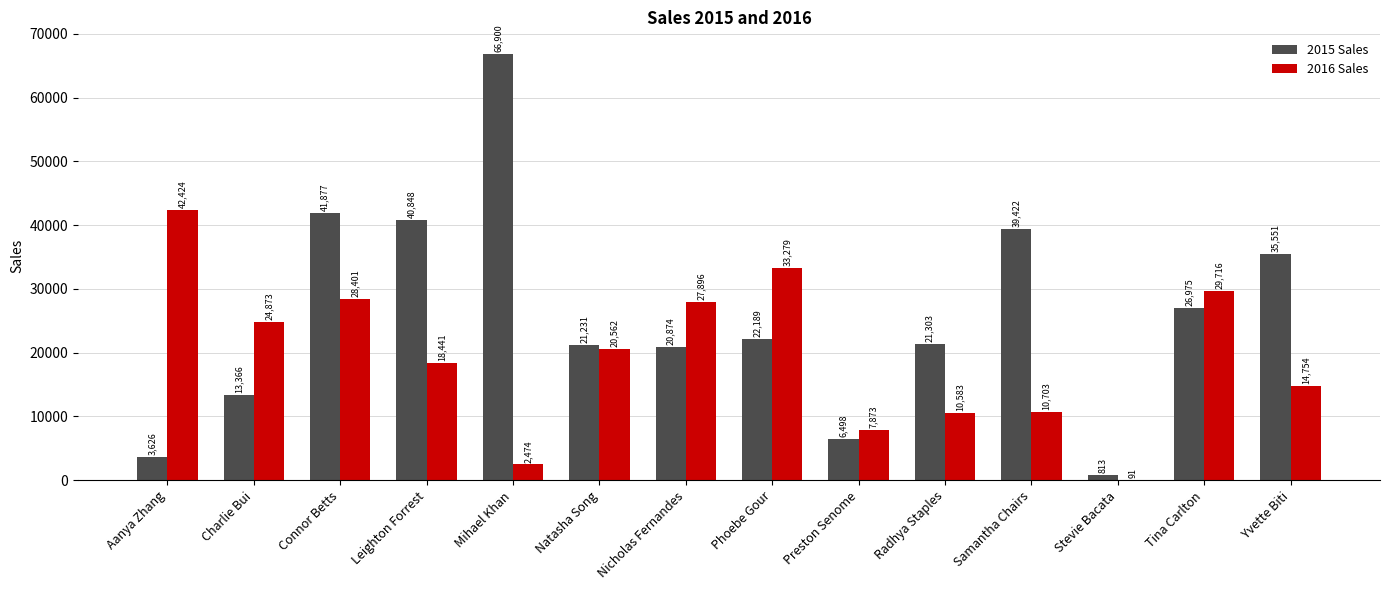

What are all the series names shown in the legend?

2015 Sales, 2016 Sales